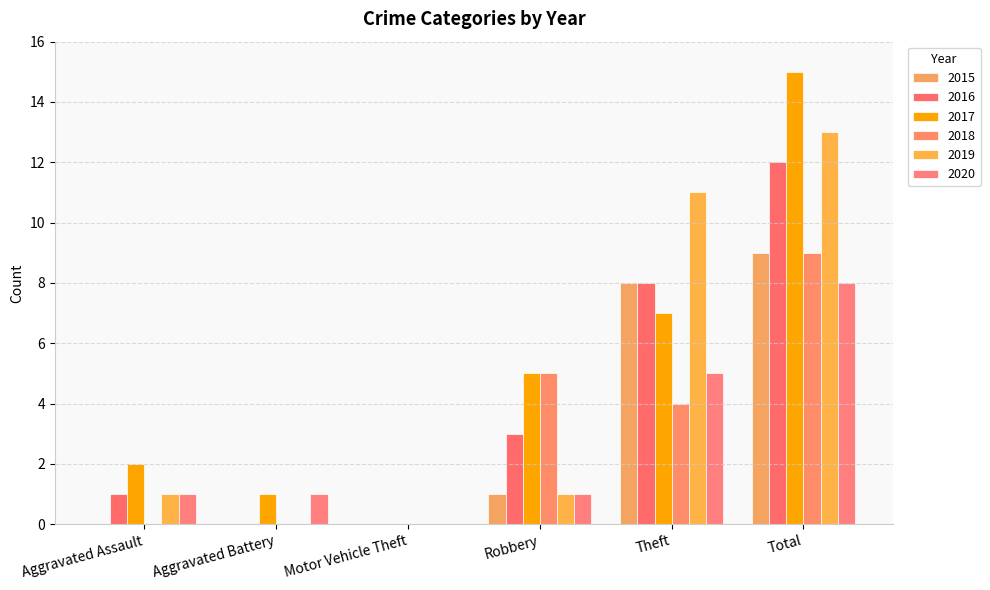

Reading left to right, what are all the values shown in this chart?

2015: 0	0	0	1	8	9
2016: 1	0	0	3	8	12
2017: 2	1	0	5	7	15
2018: 0	0	0	5	4	9
2019: 1	0	0	1	11	13
2020: 1	1	0	1	5	8